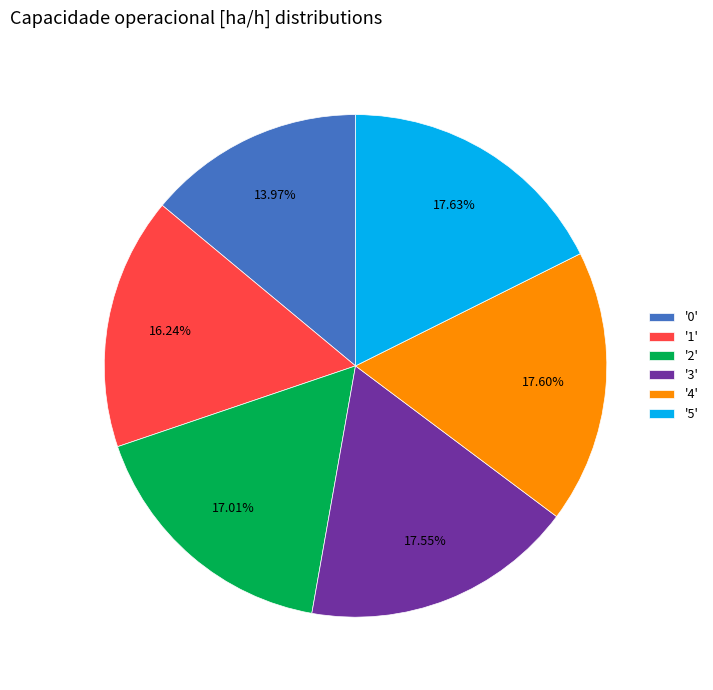

Which has a higher value, '5' or '1'?

'5'